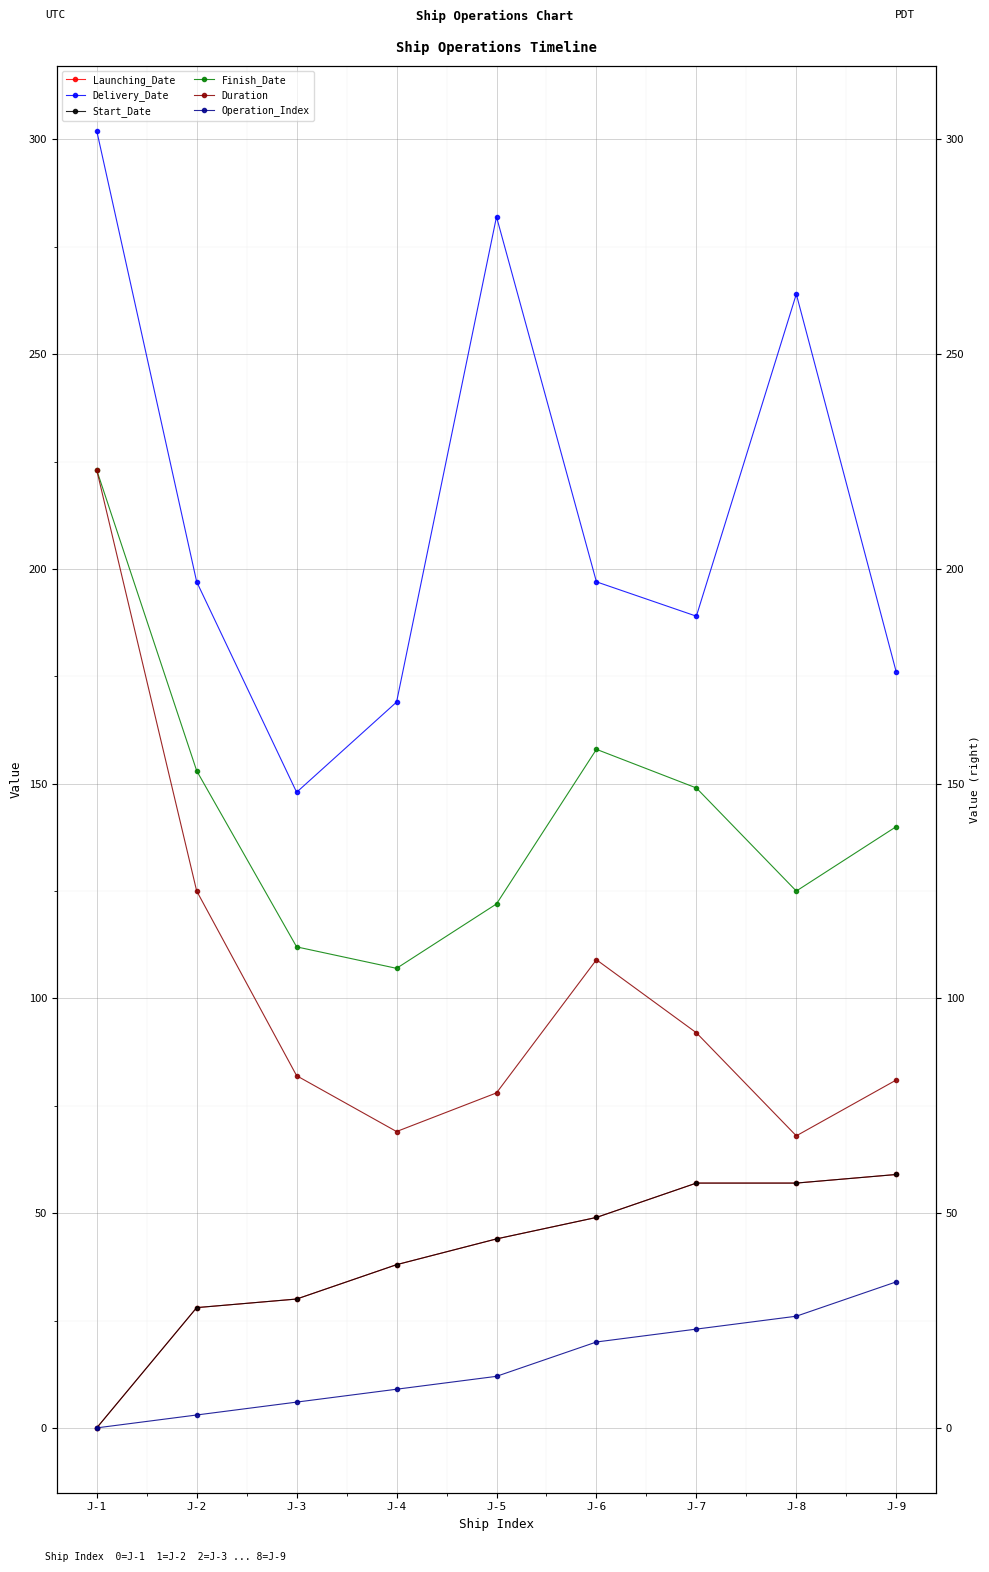

True or false: Delivery_Date and Finish_Date cross at least once.

False